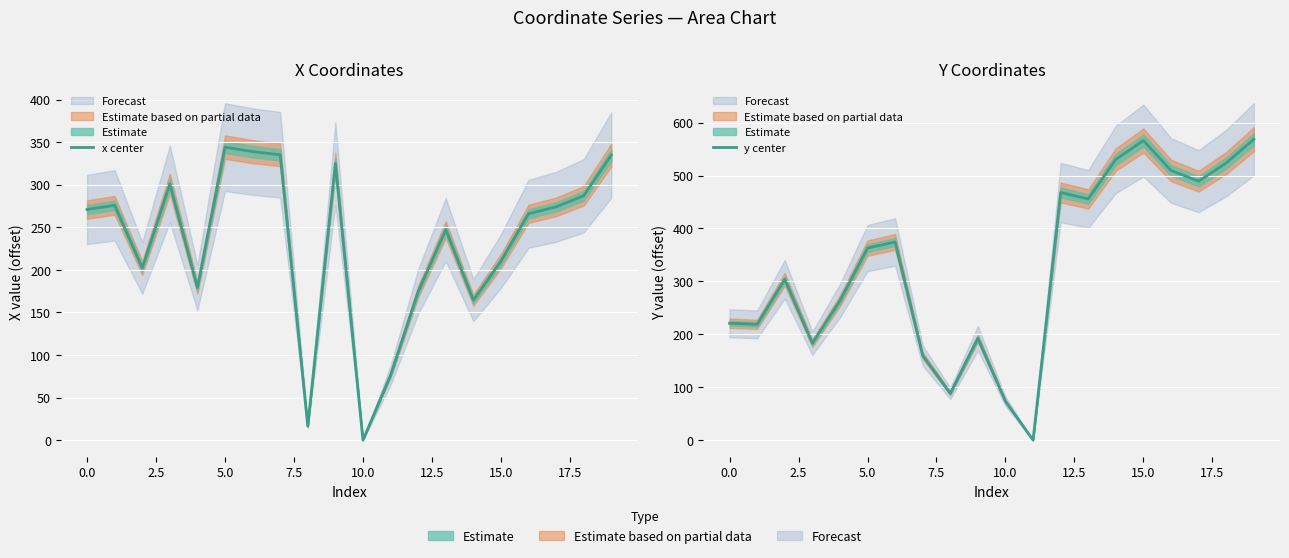

At which category is the sum across all series the highest?

19